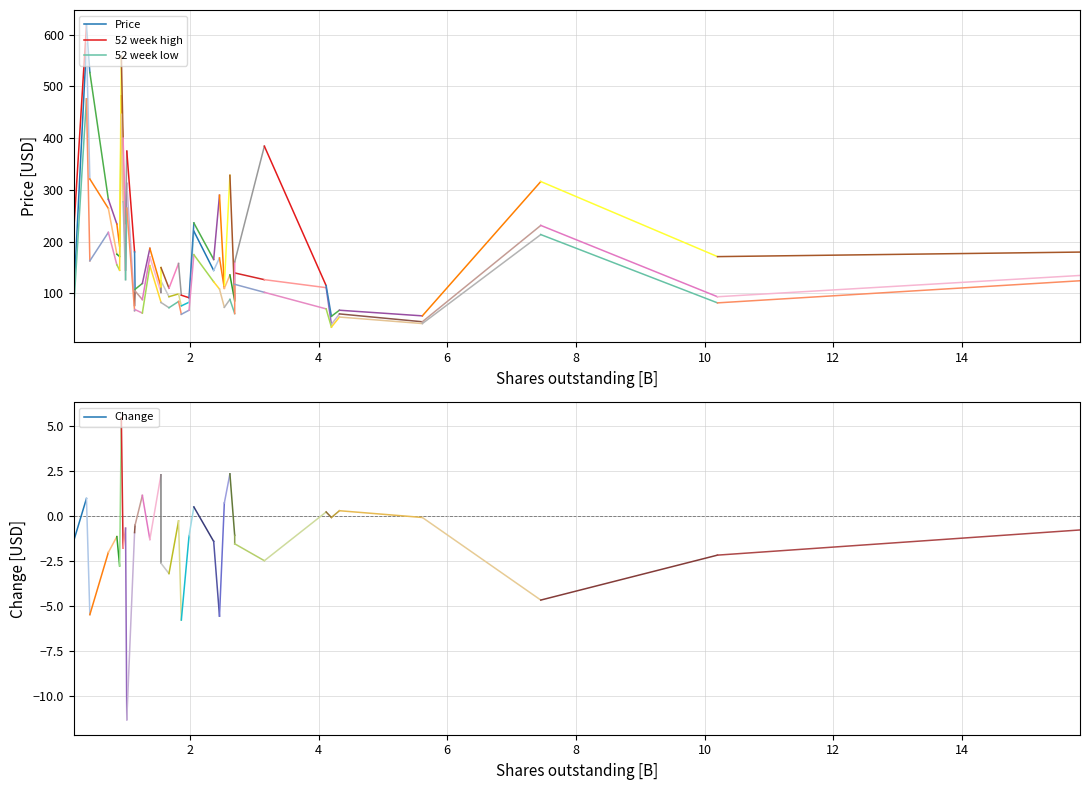

Which series has the largest total across all categories?

52 week high